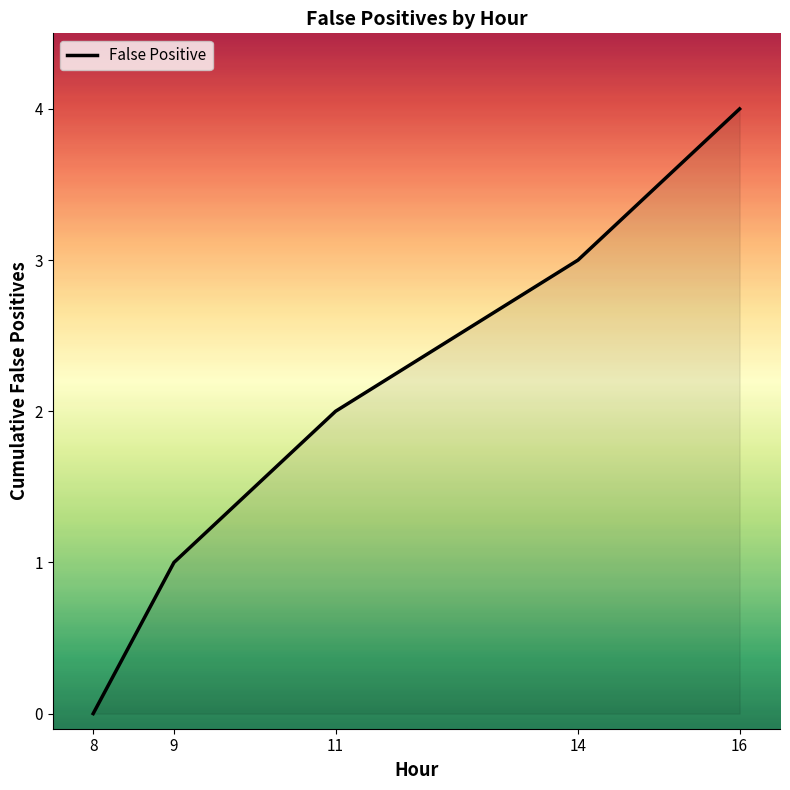

Is it true that the value at 14 is 1?

False